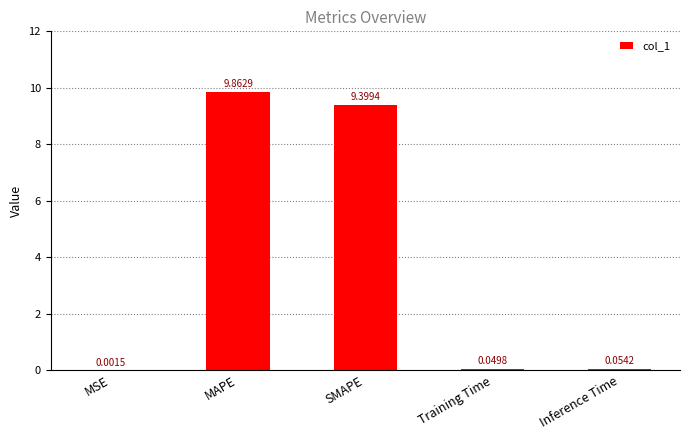

Are the bars horizontal?

No